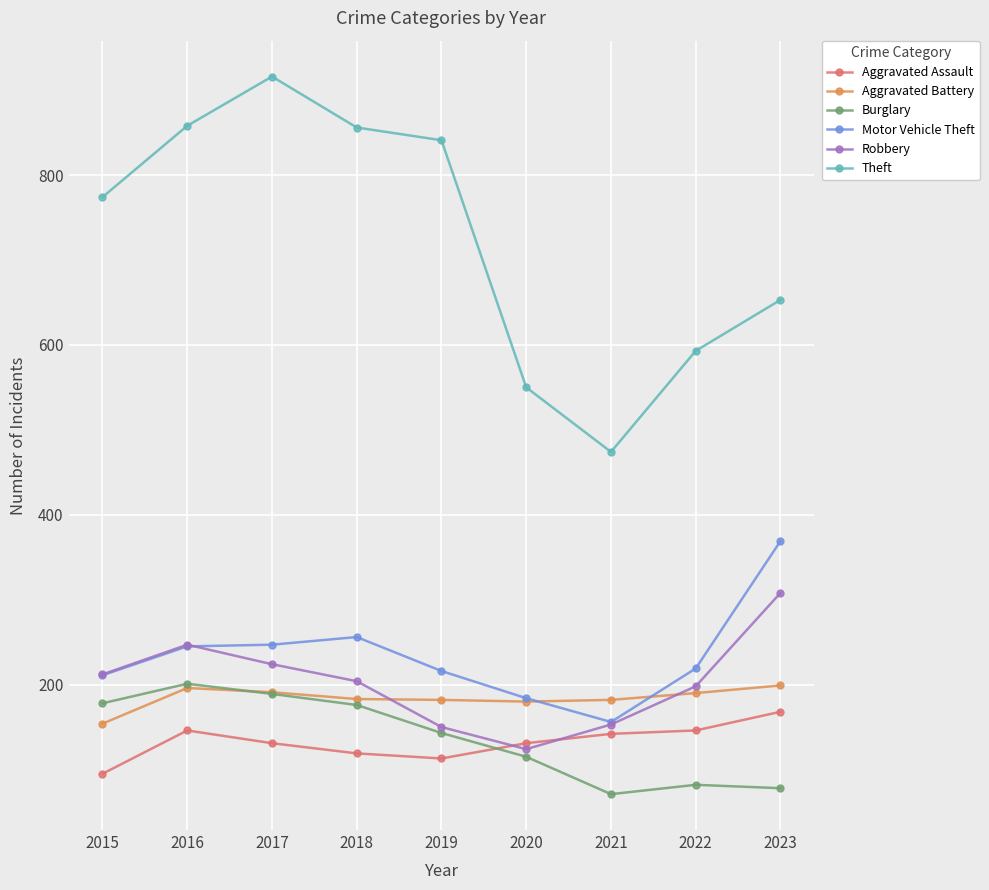

Where is the first local maximum for Robbery?

2016